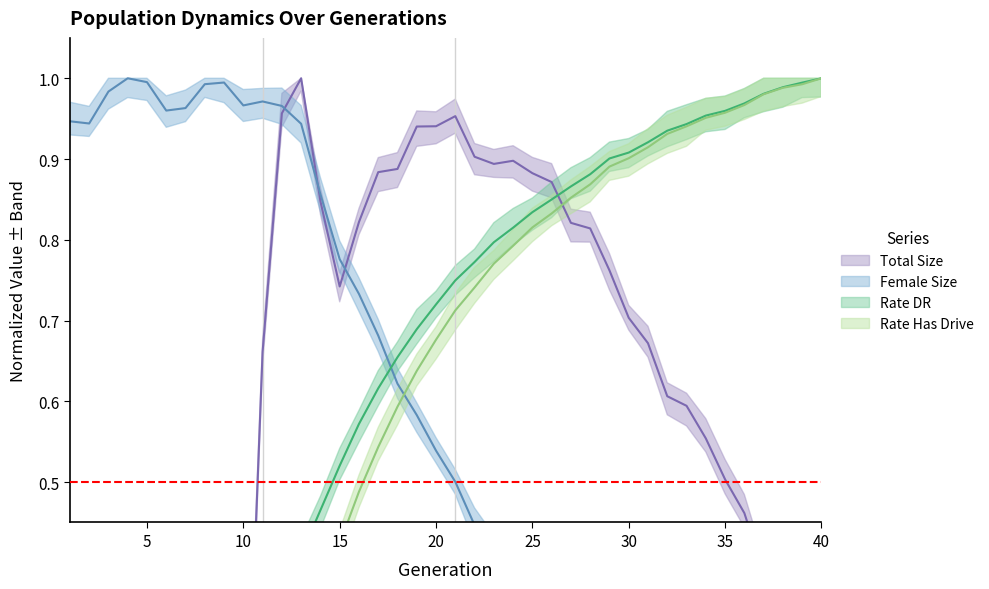

Which series has the widest spread of values?

size